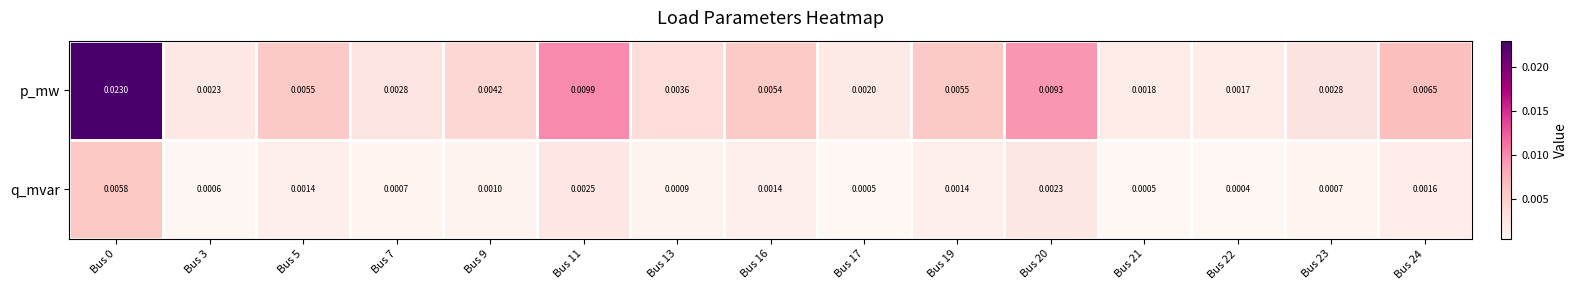

Which series has the largest total across all categories?

p_mw